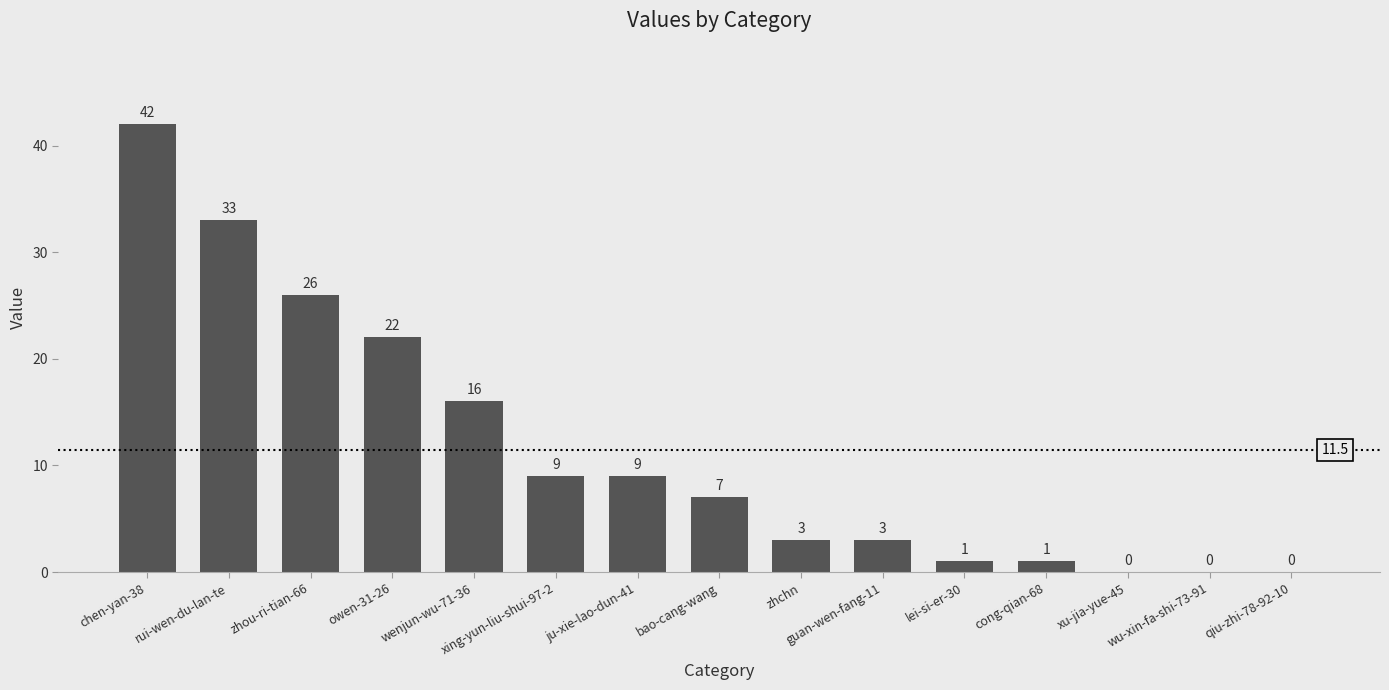

Reading left to right, what are all the values shown in this chart?

42	33	26	22	16	9	9	7	3	3	1	1	0	0	0